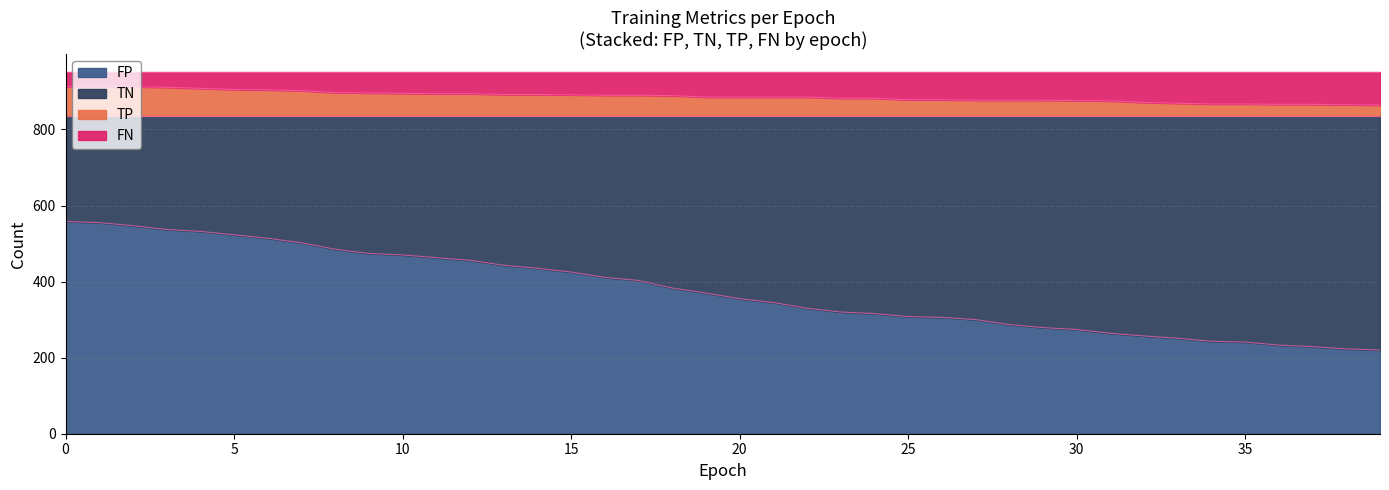

True or false: TN and TP cross at least once.

False